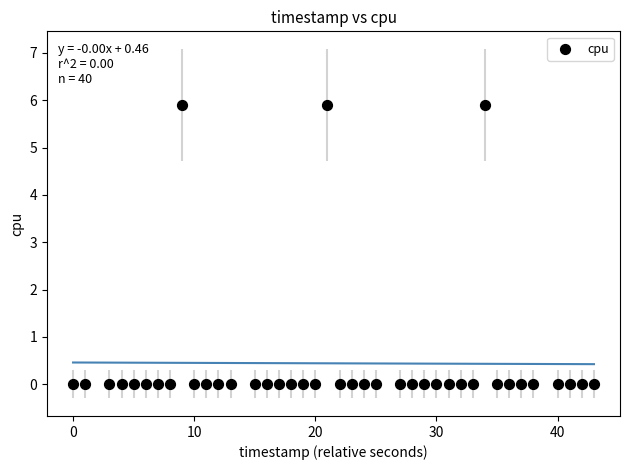

What is the range of X values (max minus min)?

43.0